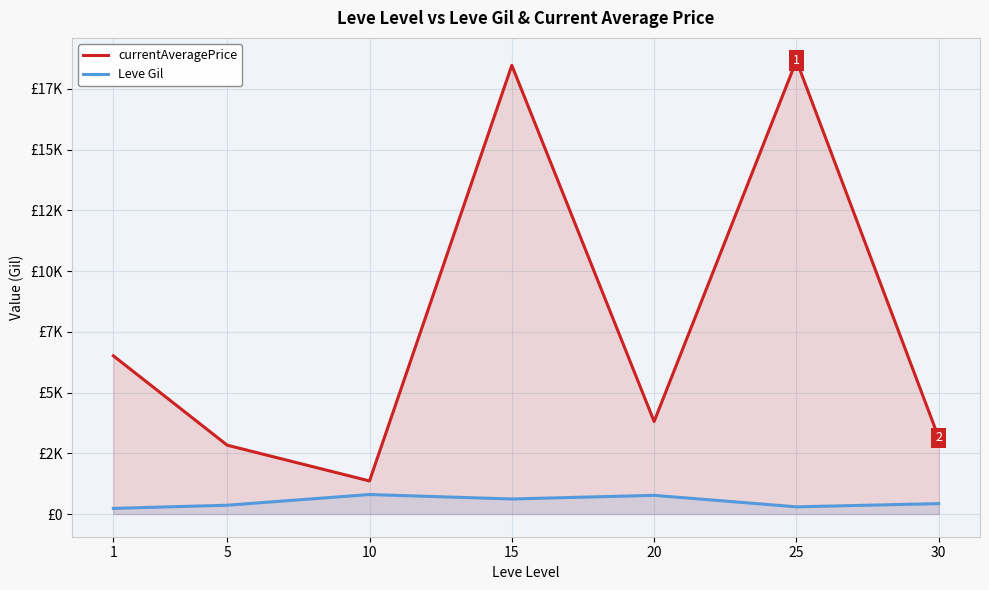

What is the value of the currentAveragePrice point at the 4th from the left?

18467.7